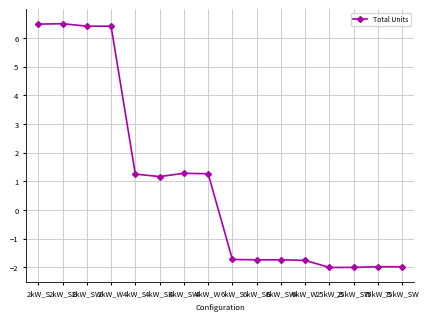

At which label does the data first exceed 1?

2kW_S